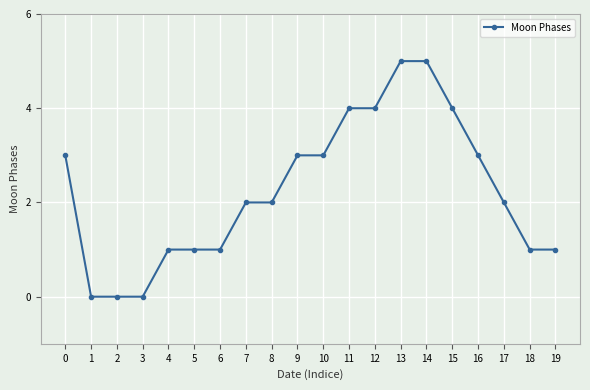

What is the greatest value displayed?

5